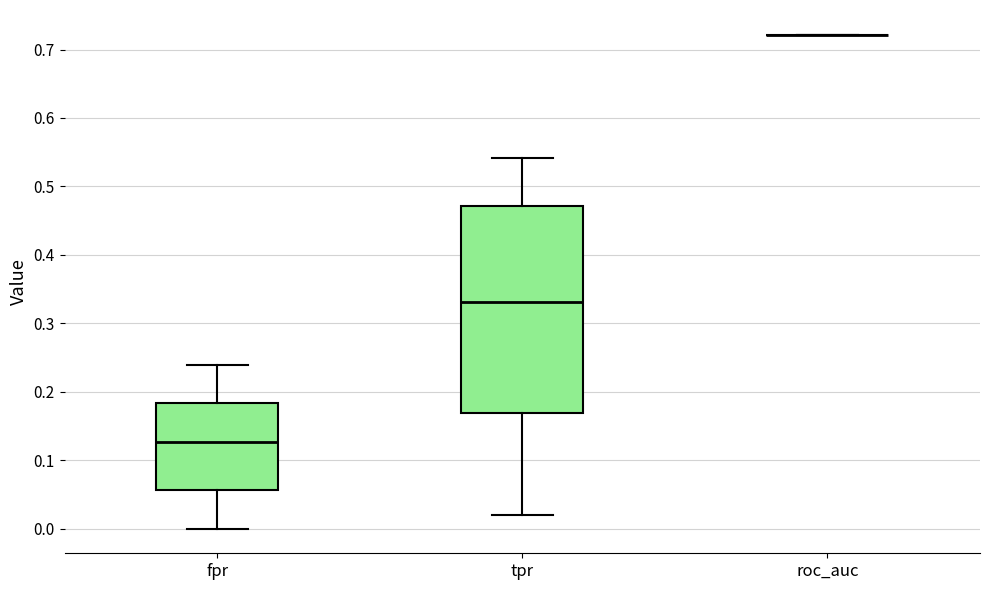

Reading left to right, transcribe this box plot: for each box, give where its median line is, the range the box spans, and where its two whiskers end, as read against the y-axis. The values are not printed on the chart, so give them approximately, as read against the axis.

fpr: median 0.13, box 0.06 to 0.18, whiskers 0.00 to 0.24
tpr: median 0.33, box 0.17 to 0.47, whiskers 0.02 to 0.54
roc_auc: box collapsed to a line at 0.72, whiskers 0.72 to 0.72